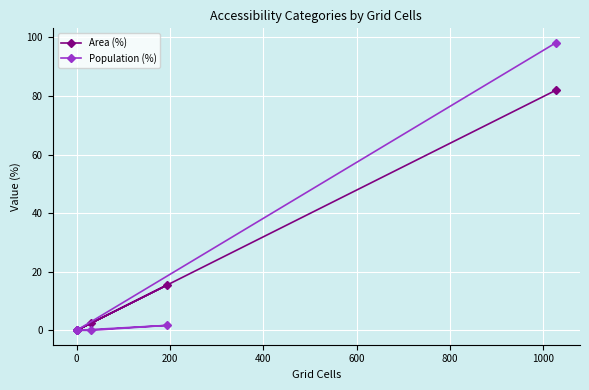

How many positive values does the Population (%) series have?

2